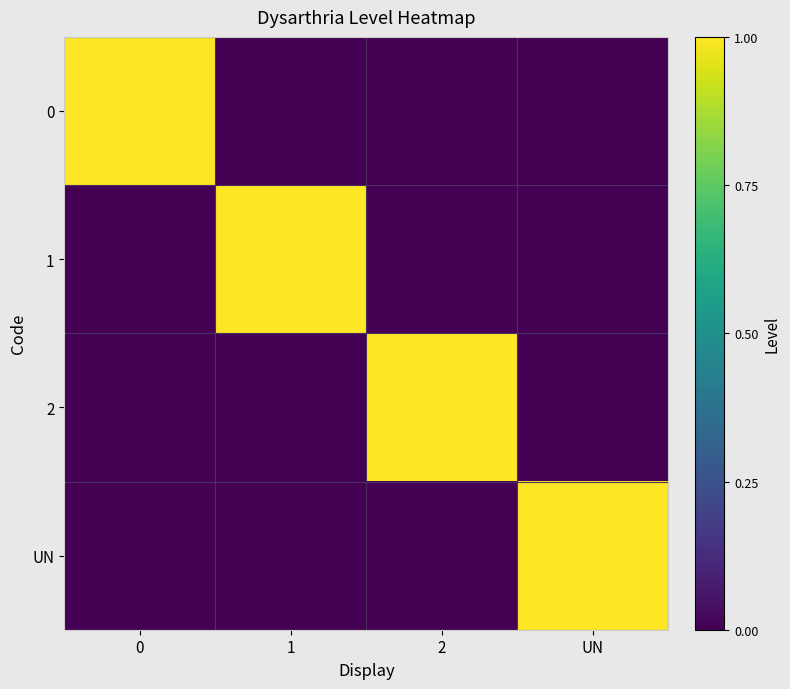

Rank the series by their maximum value, from lowest to highest.

0, 1, 2, UN